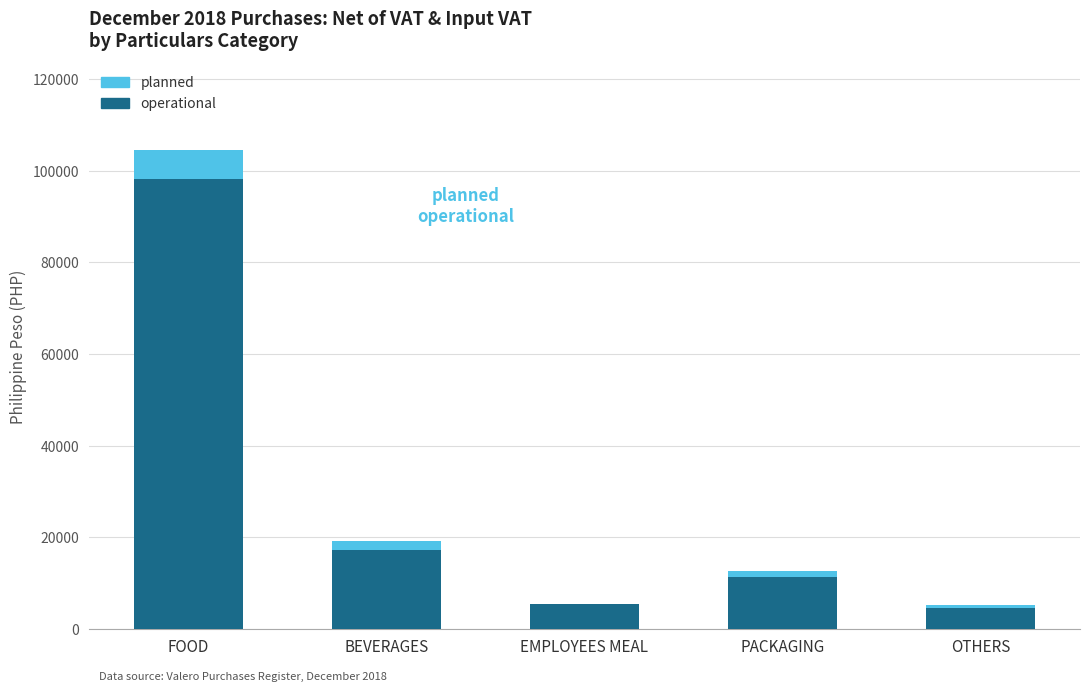

True or false: operational has a value of 24678.9 at FOOD.

False